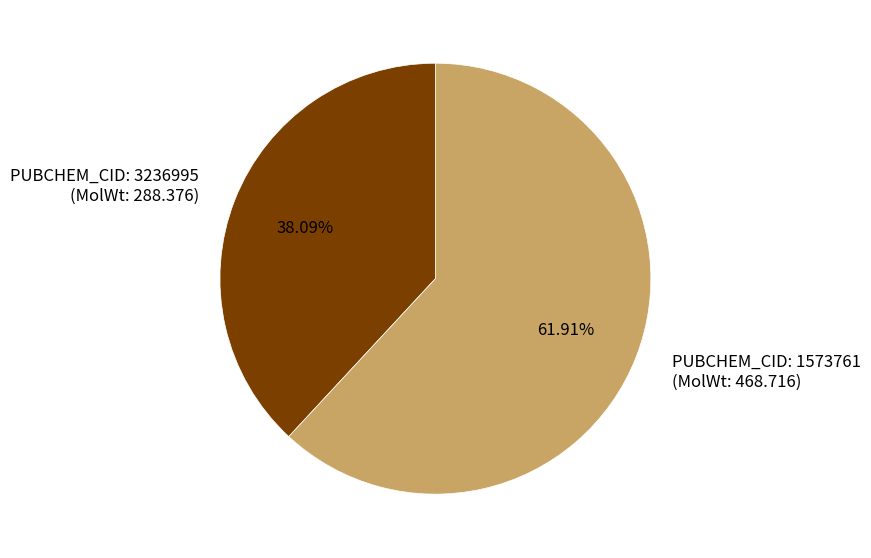

Do PUBCHEM_CID: 3236995 (MolWt: 288.376) and PUBCHEM_CID: 1573761 (MolWt: 468.716) together represent more than half of the pie?

Yes